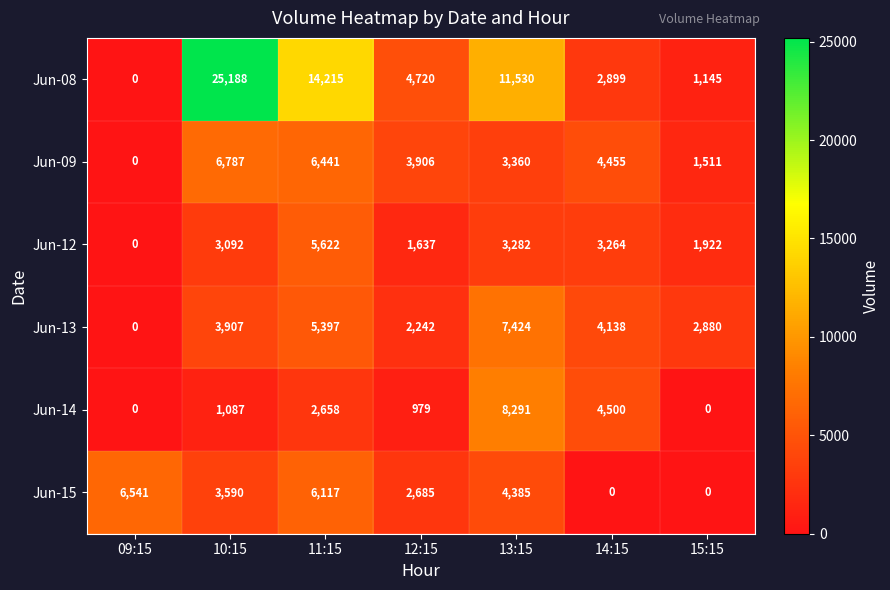

The value of Jun-14 at 11:15 is 2658. True or false?

True